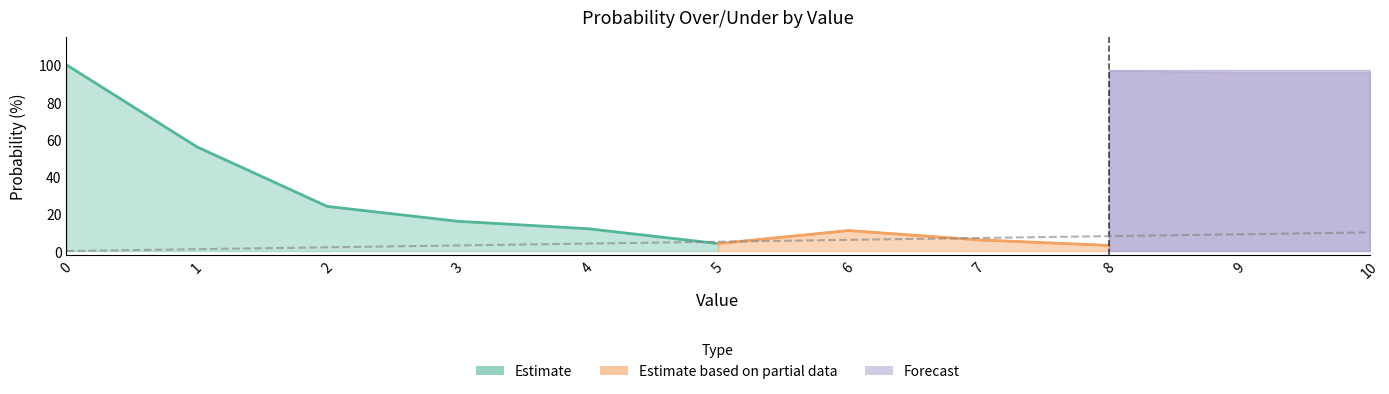

What is the spread (max minus min) of values at 8?

94